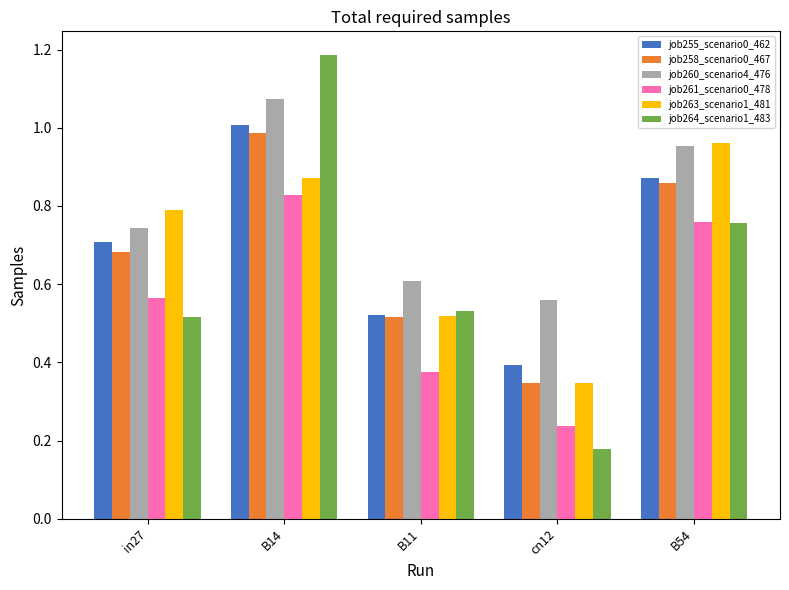

Count the job261_scenario0_478 values in the range 0 to 1.

5